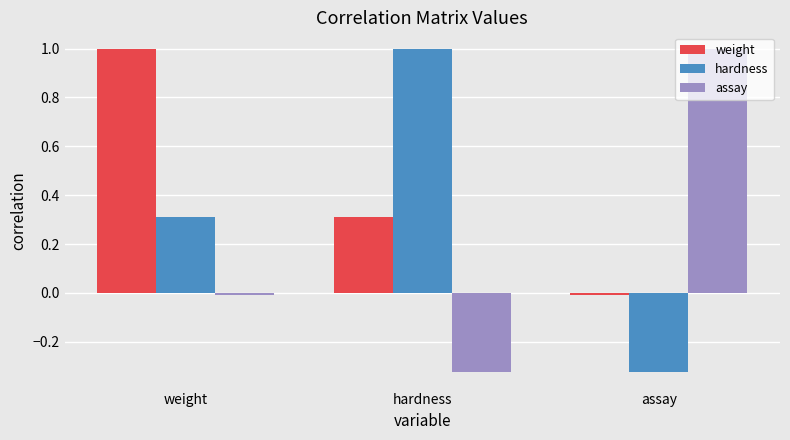

What is the sum of all hardness values?

1.0